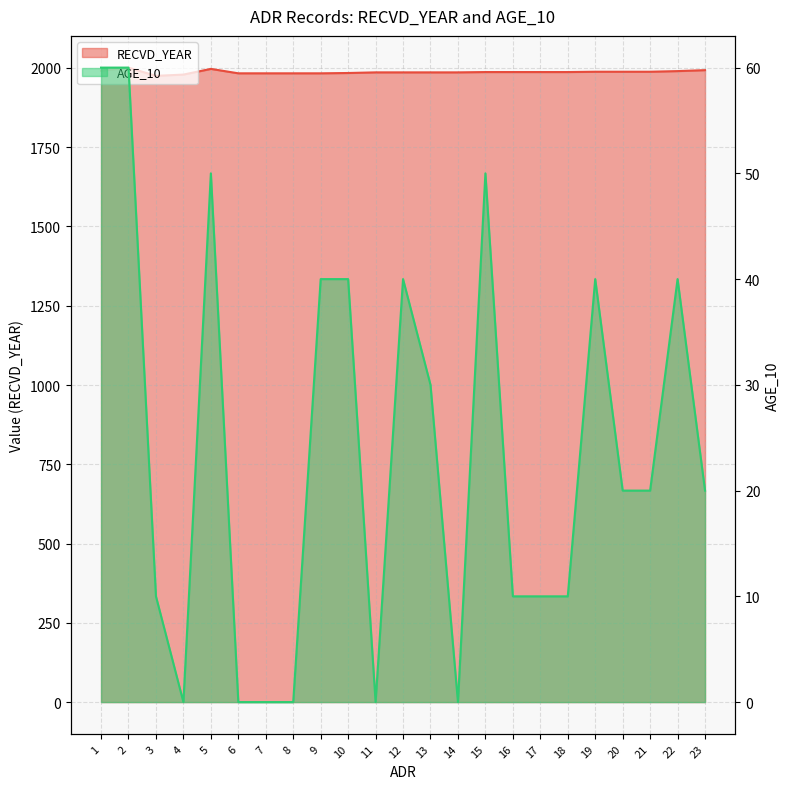

Which series changed the most between 10 and 22?

RECVD_YEAR